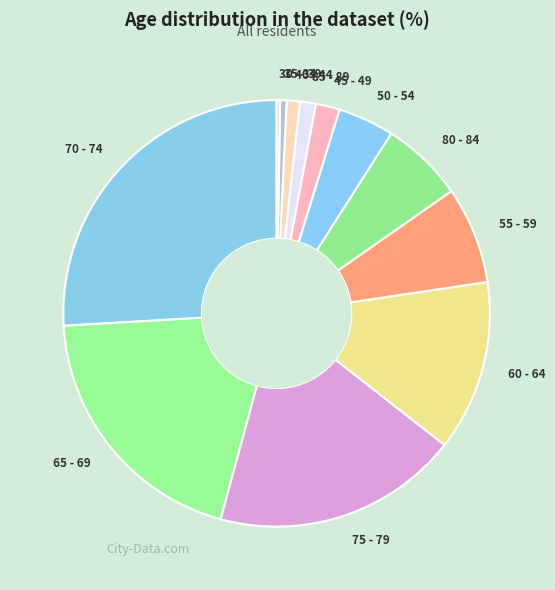

Is there a majority slice in this chart?

No